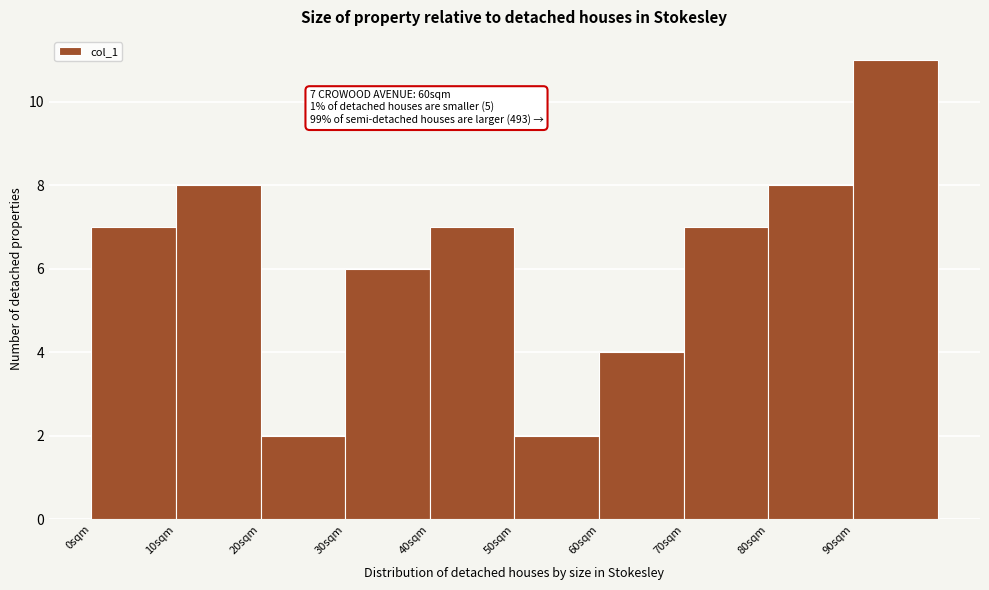

Which range on the x-axis has the tallest bar?

90 to 100